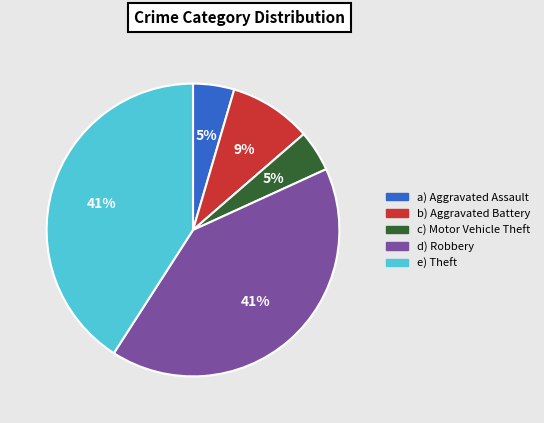

To the nearest percent, what is the difference between the largest and smallest slice percentages?

36%